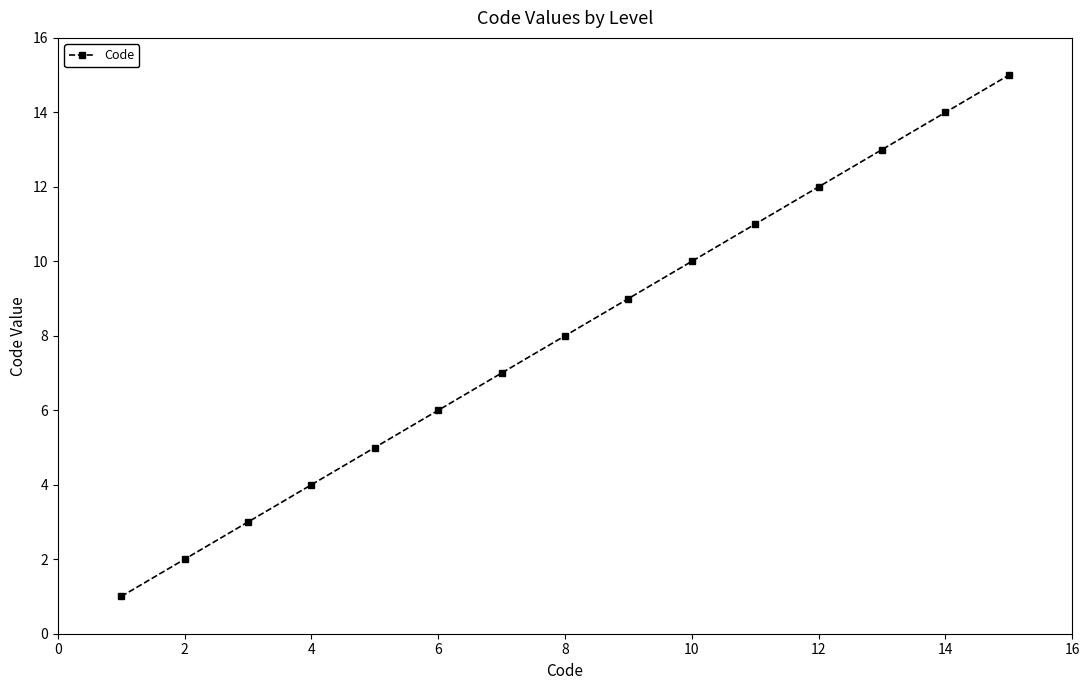

What is the maximum value shown in the chart?

15